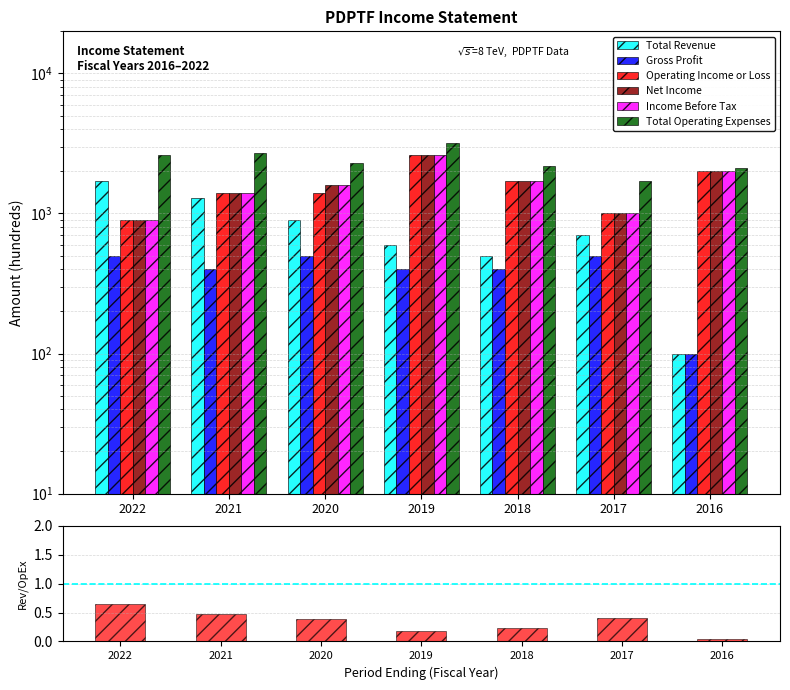

True or false: Total Operating Expenses has a value of 4140 at 2021.

False